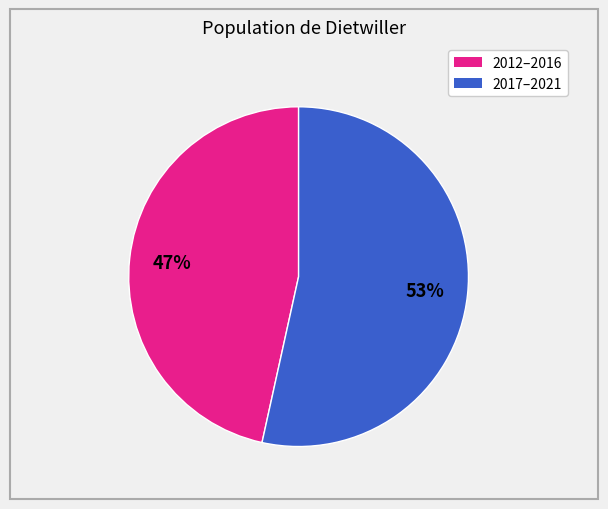

Does any single category account for the majority?

Yes